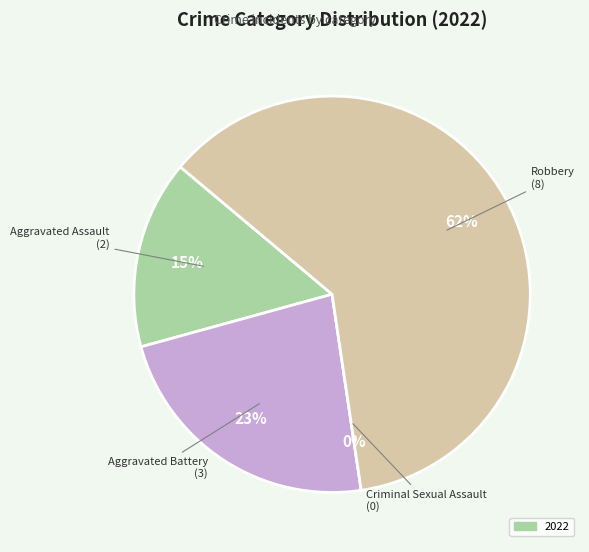

What percentage is the Robbery slice, to the nearest percent?

62%